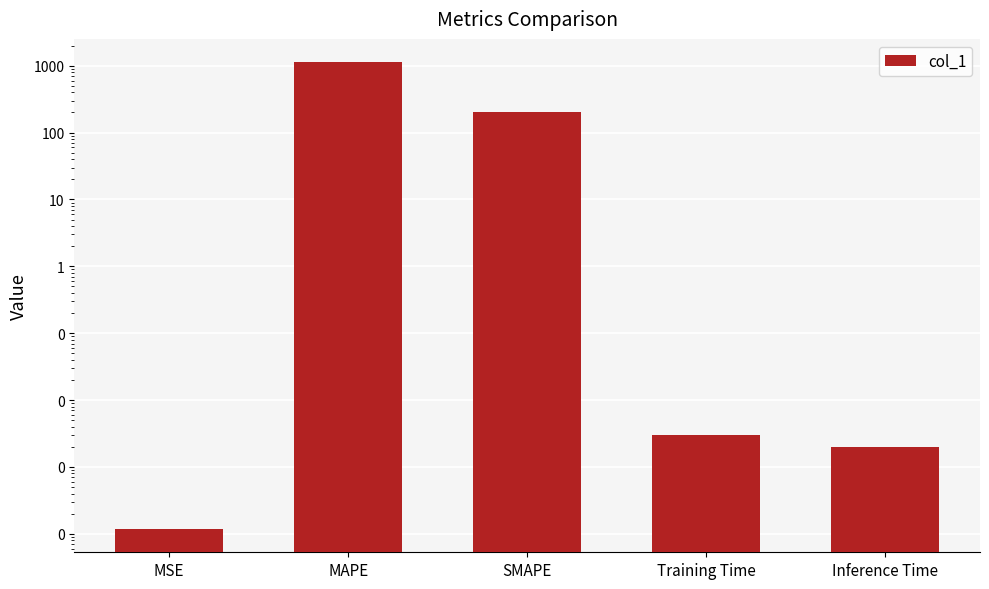

How many bars are there in total?

5